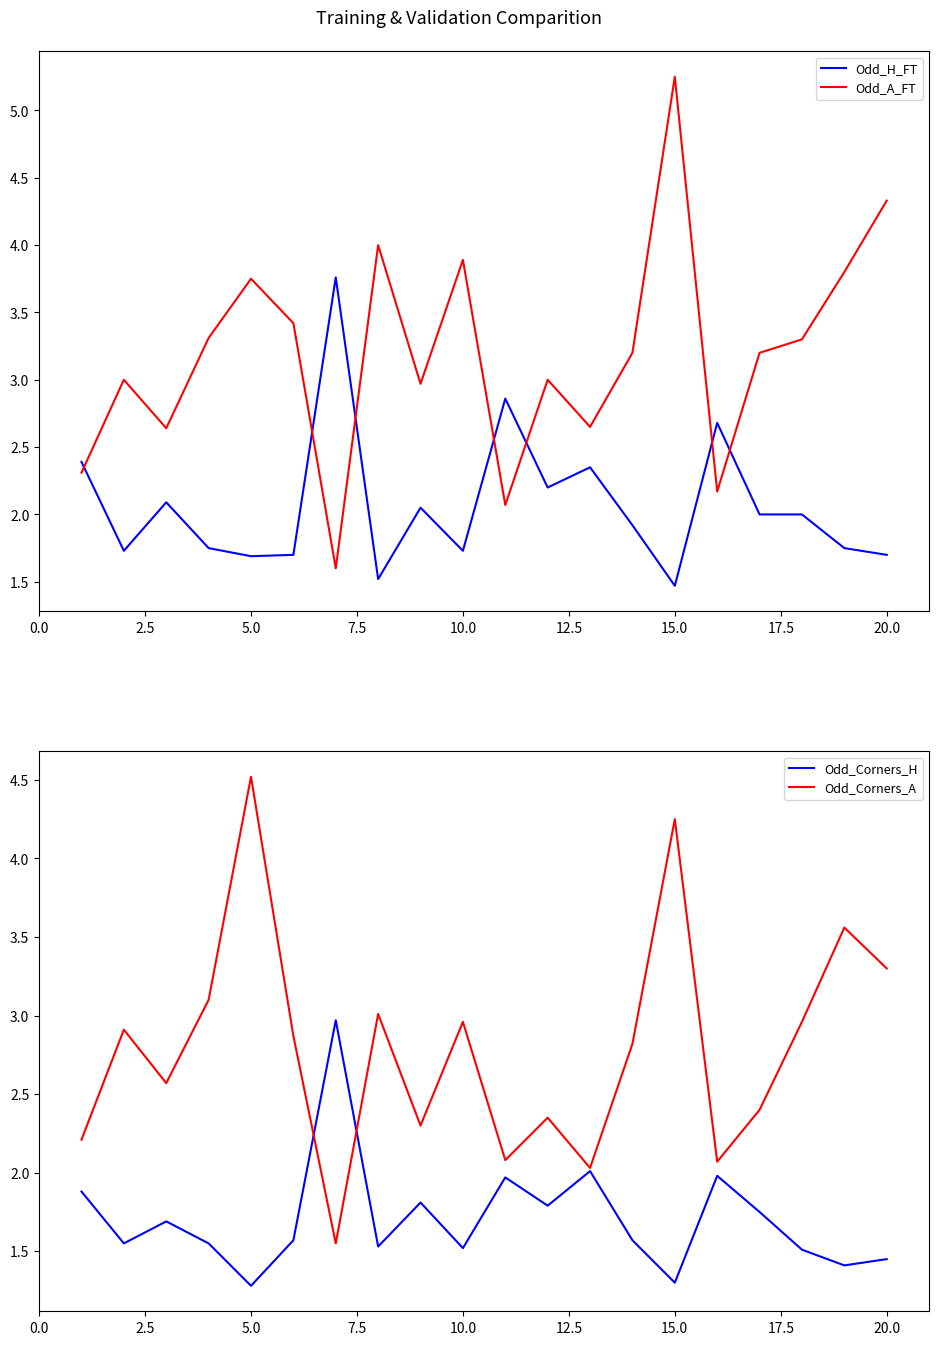

At which label does Odd_A_FT reach its peak?

15.0